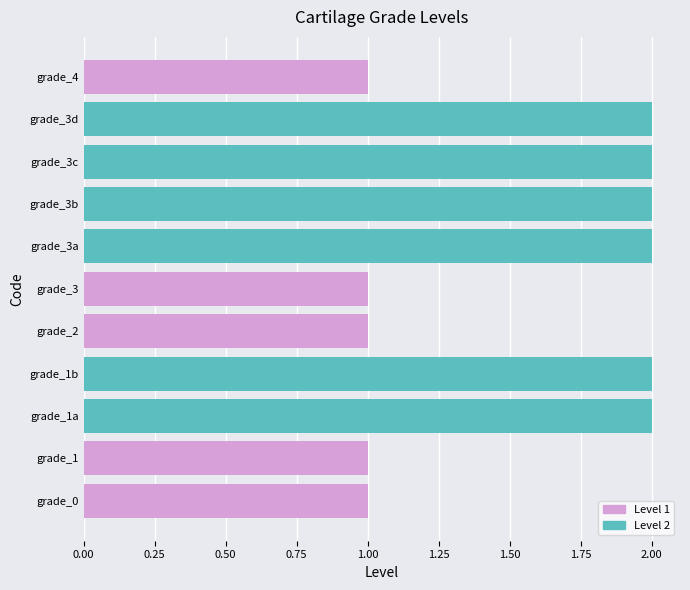

What is the ratio of the value at grade_3 to the value at grade_3d?

0.5